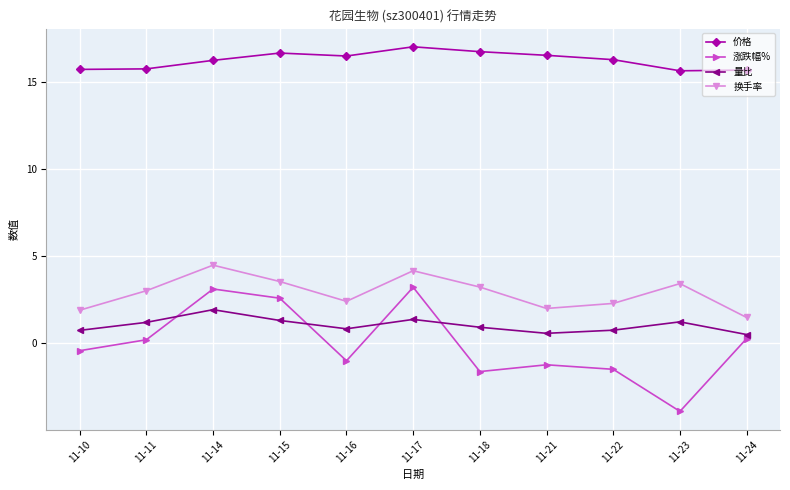

The value of 涨跌幅% at 11-23 is -6.2. True or false?

False